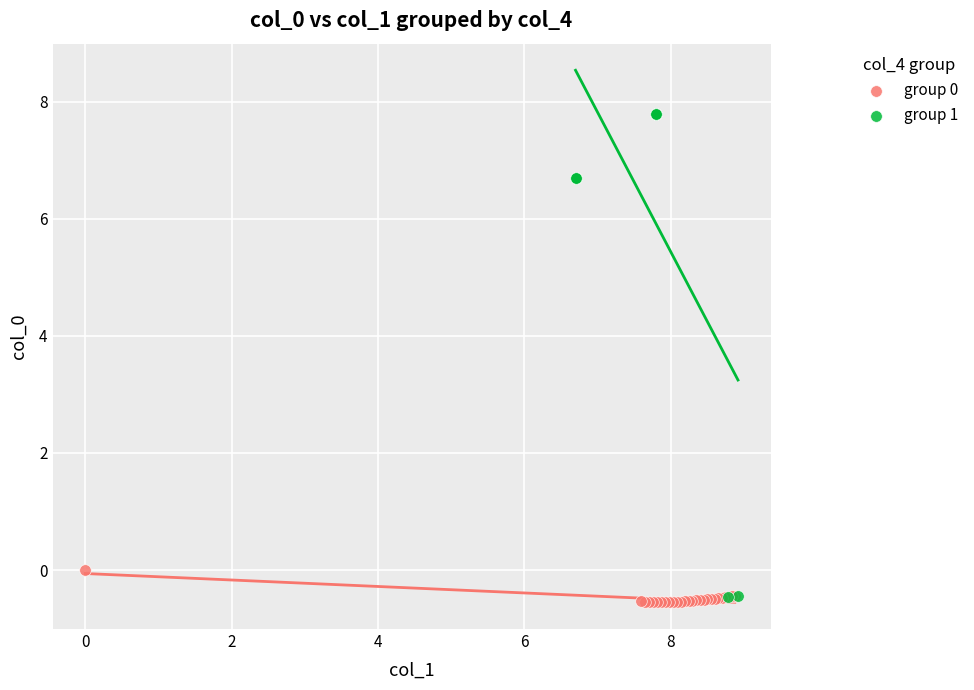

Which series has the largest Y range (max minus min)?

group 1